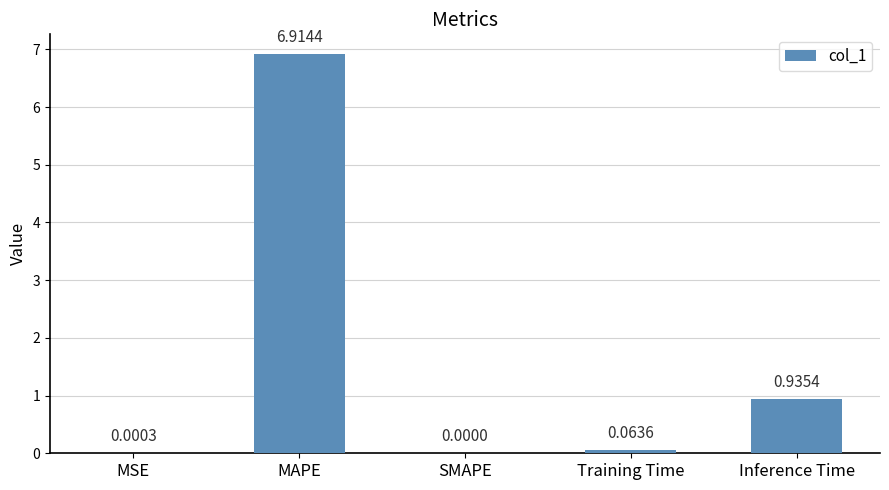

Are the bars horizontal?

No